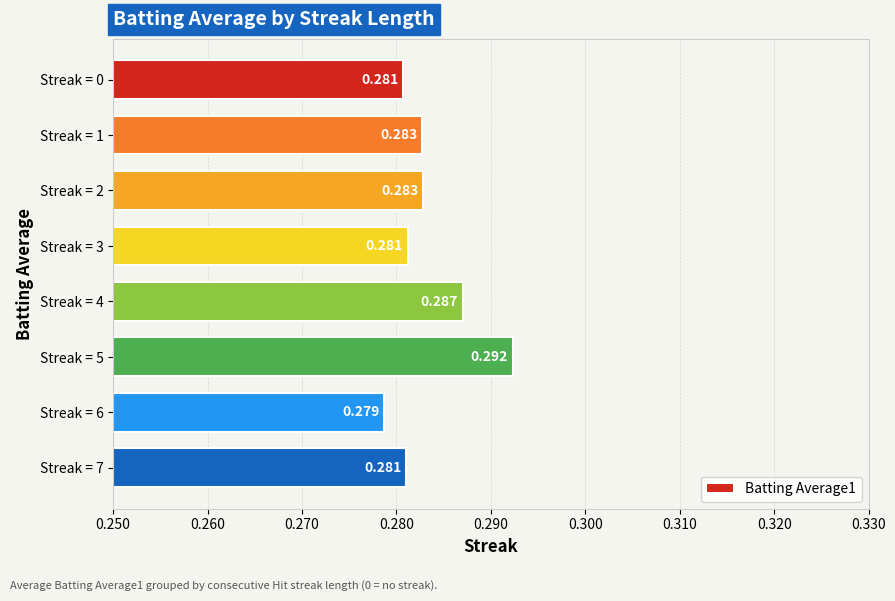

Where is the data nearest to the value 0?

Streak = 6